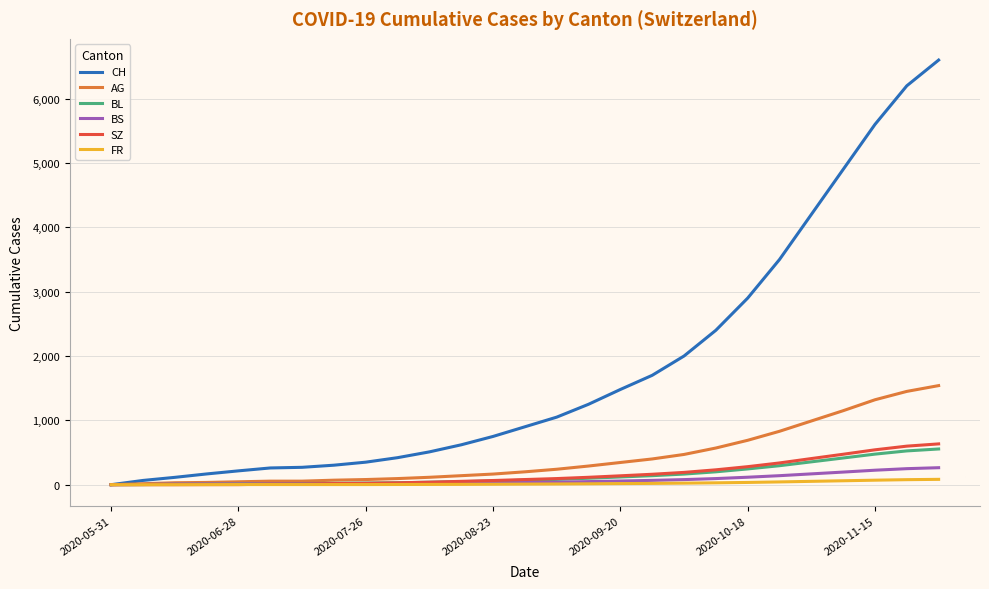

What is the greatest value displayed?

6600